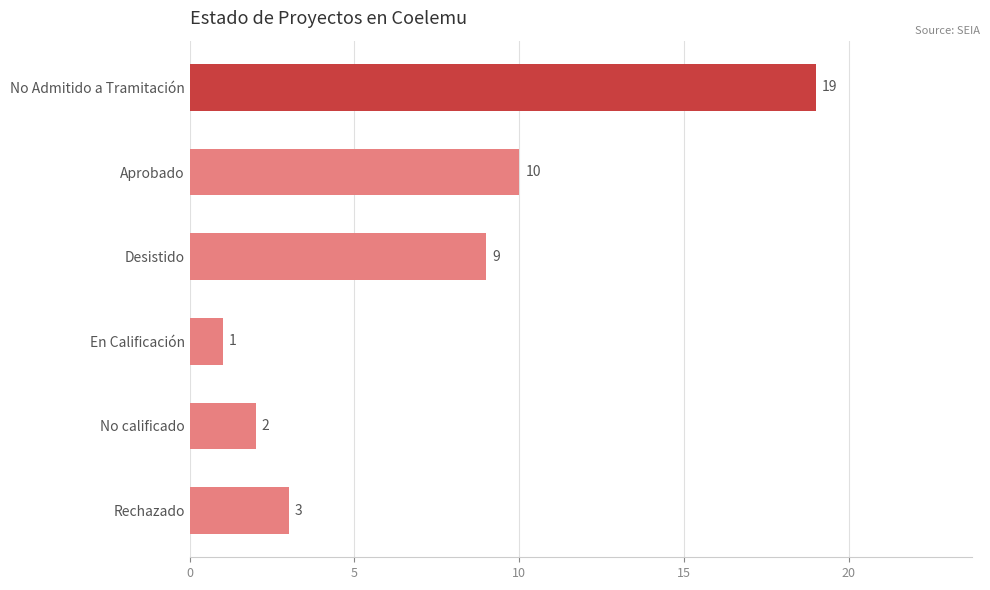

Reading top to bottom, list all the values displayed in this chart.

No Admitido a Tramitación=19	Aprobado=10	Desistido=9	En Calificación=1	No calificado=2	Rechazado=3